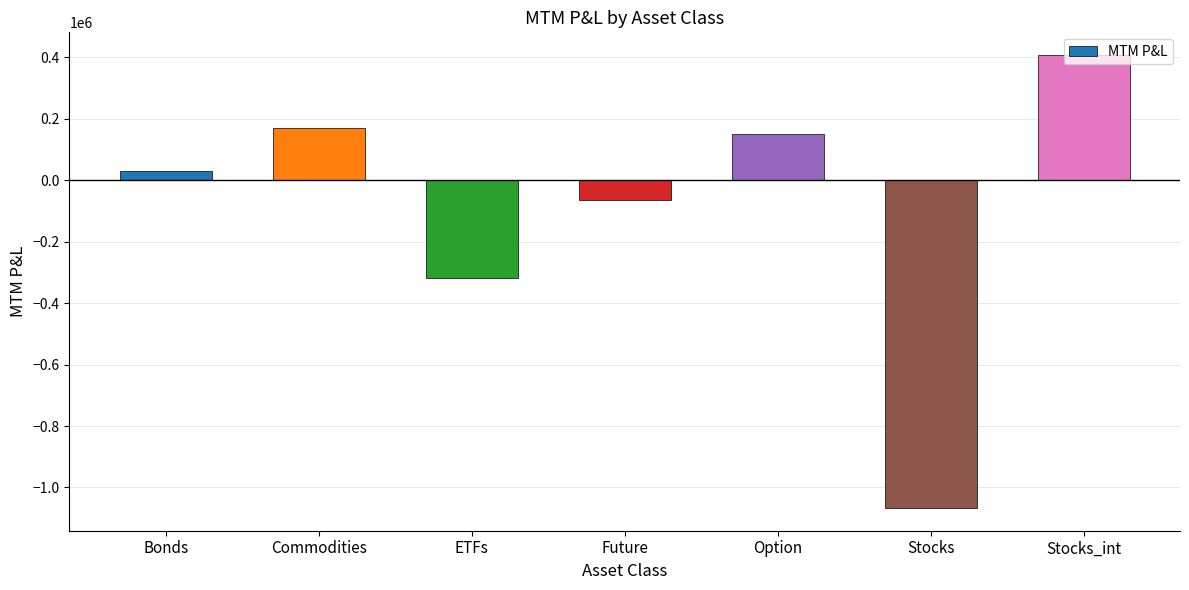

True or false: the data shows 171584.0 at Commodities.

True